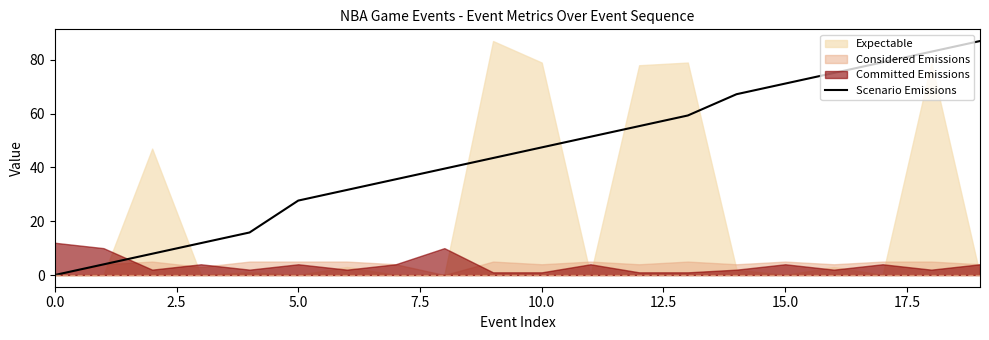

Is it true that Scenario Emissions equals 0.0 at 0.0?

True